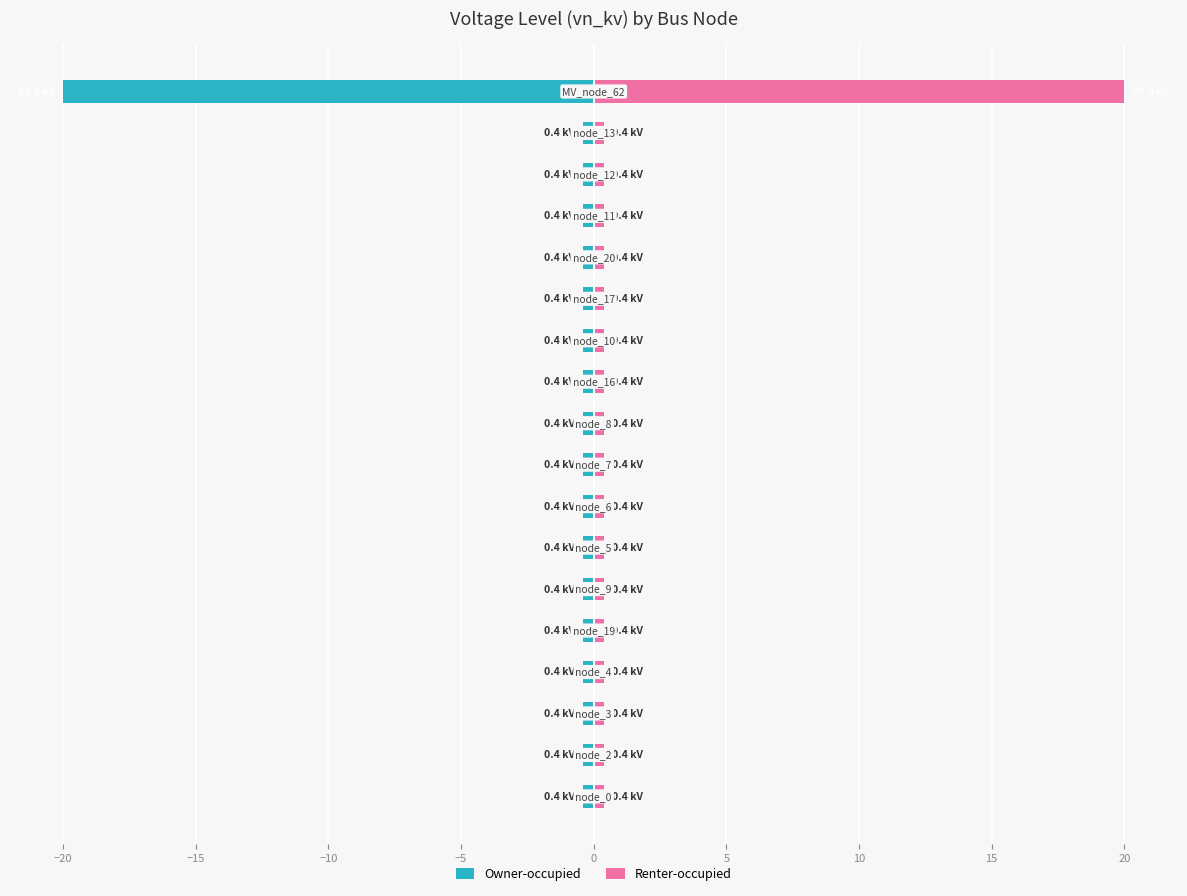

How many data points does each series have?

18